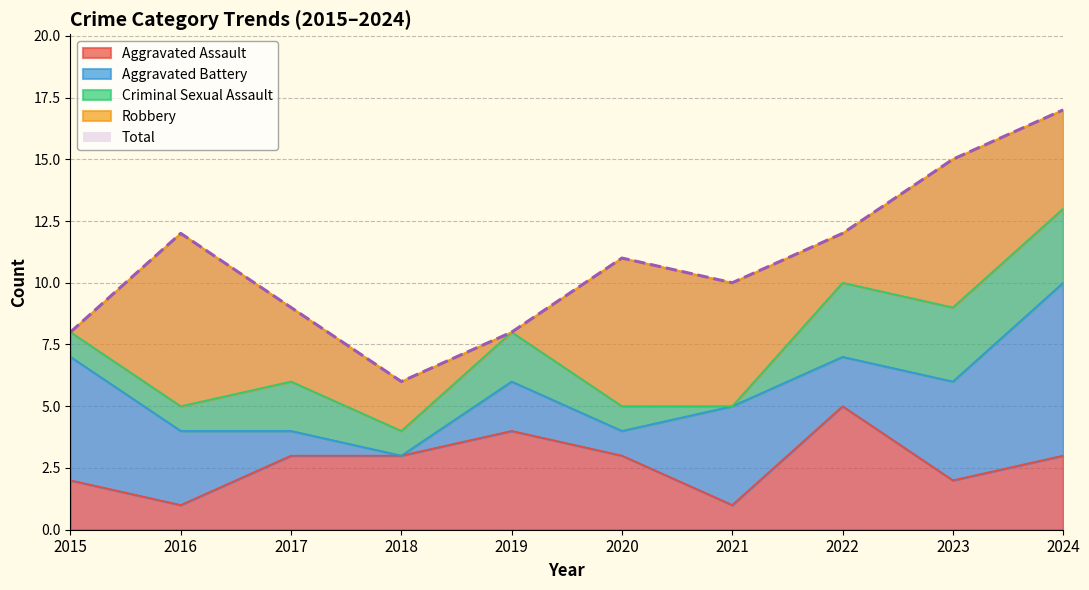

True or false: Robbery has a value of 3 at 2017.

True